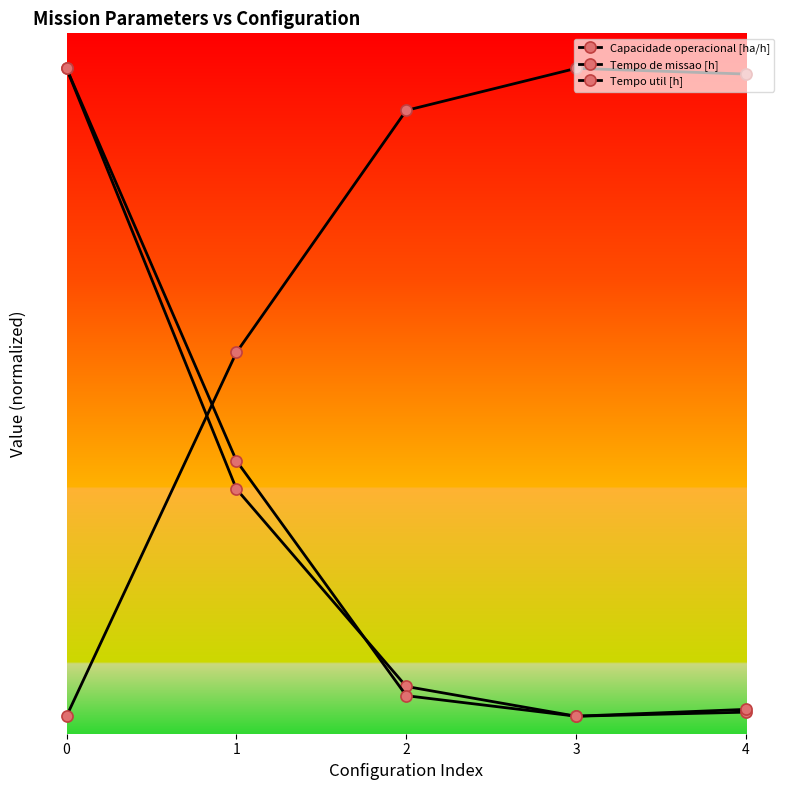

Is this an area chart (filled region under the line)?

No